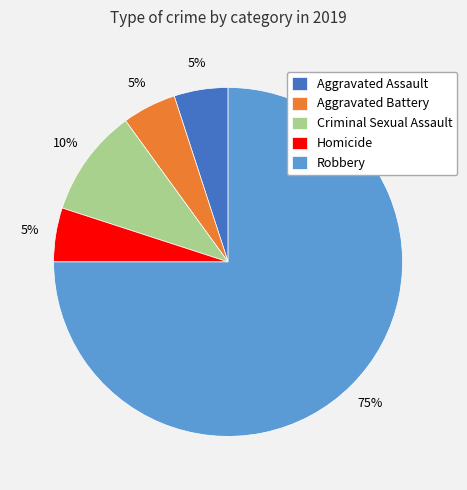

To the nearest percent, what is the difference between the largest and smallest slice percentages?

70%